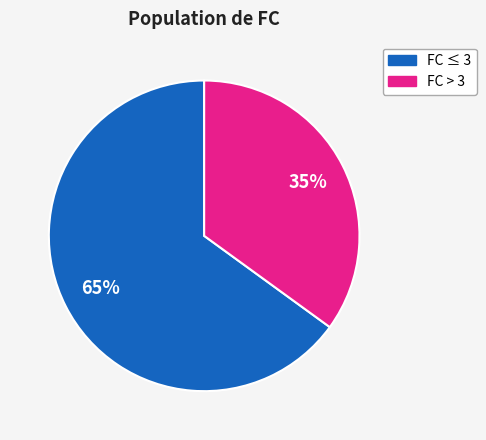

To the nearest percent, what is the average slice percentage?

50%